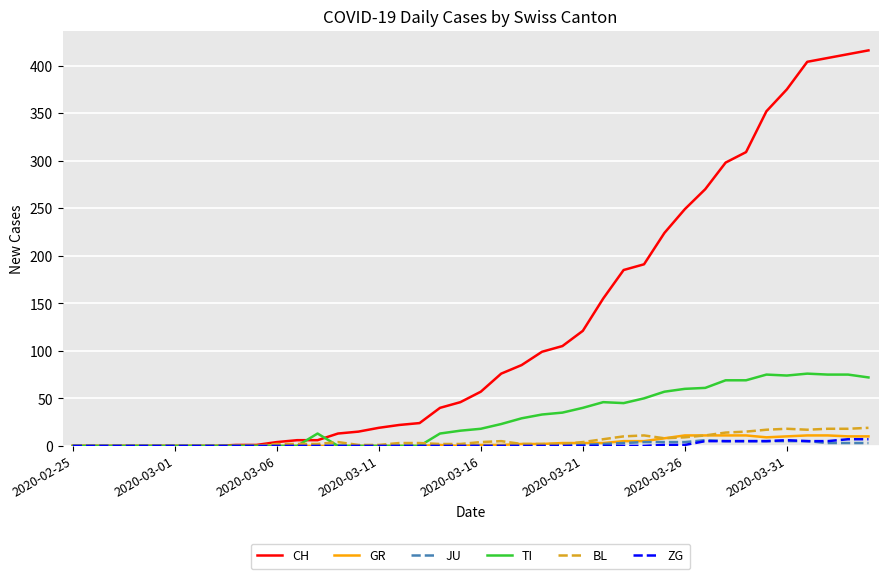

Which series has the largest range (max minus min)?

CH